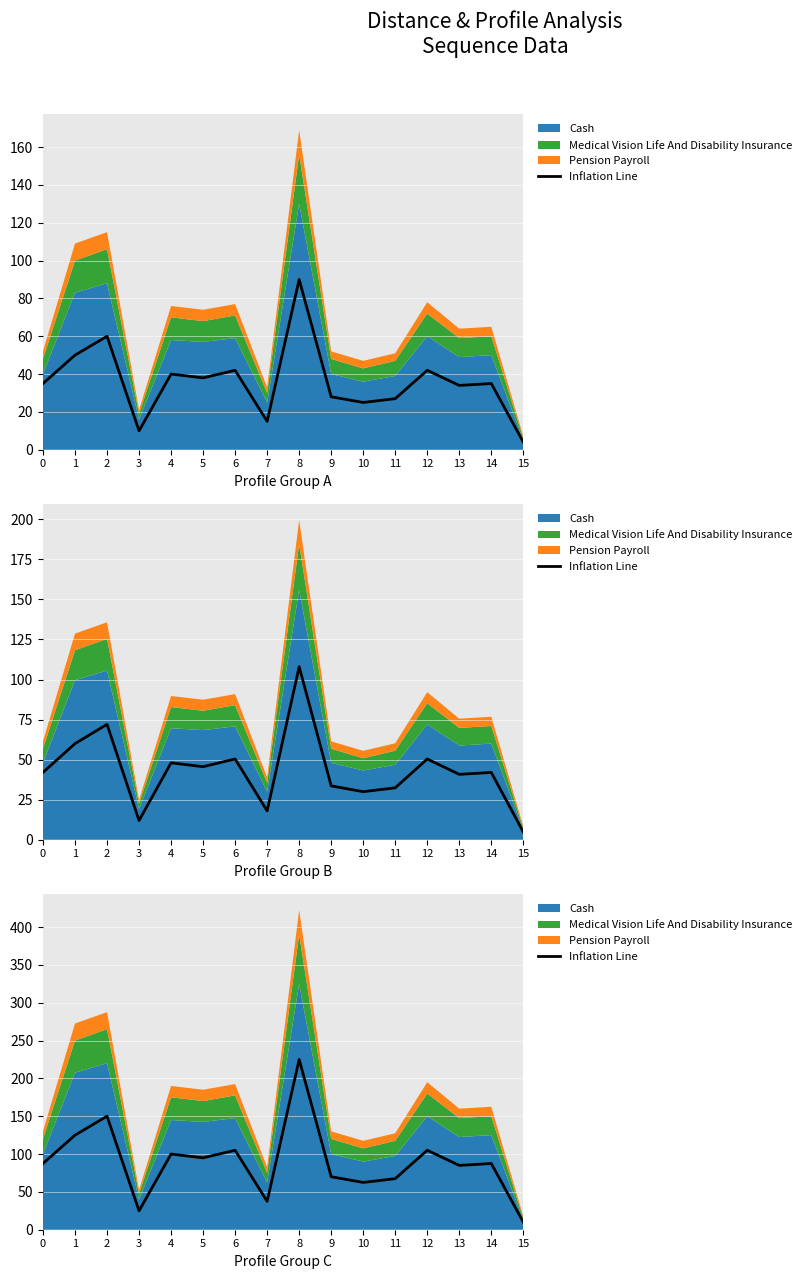

Where is the first local minimum?

3